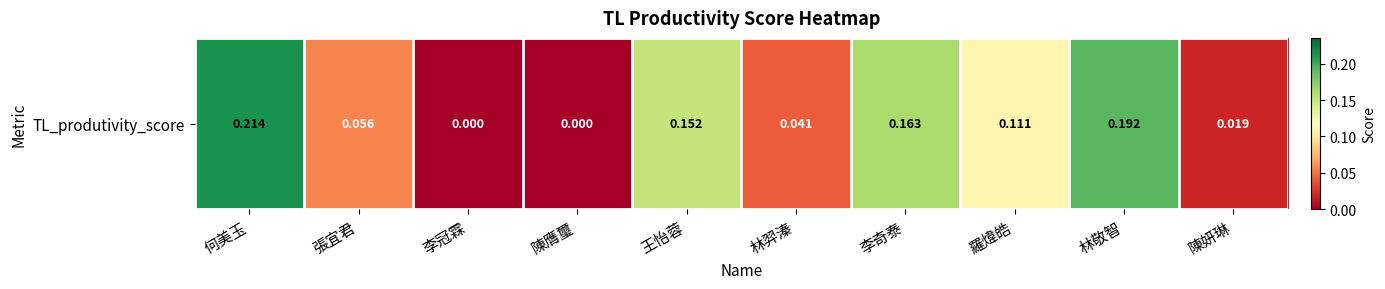

What is the maximum value shown in the chart?

0.2